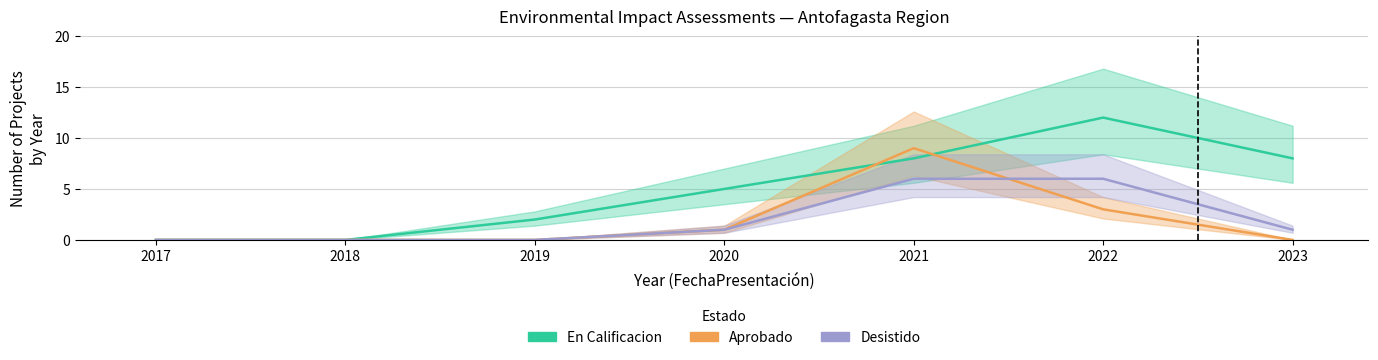

How many distinct data groups are displayed?

3